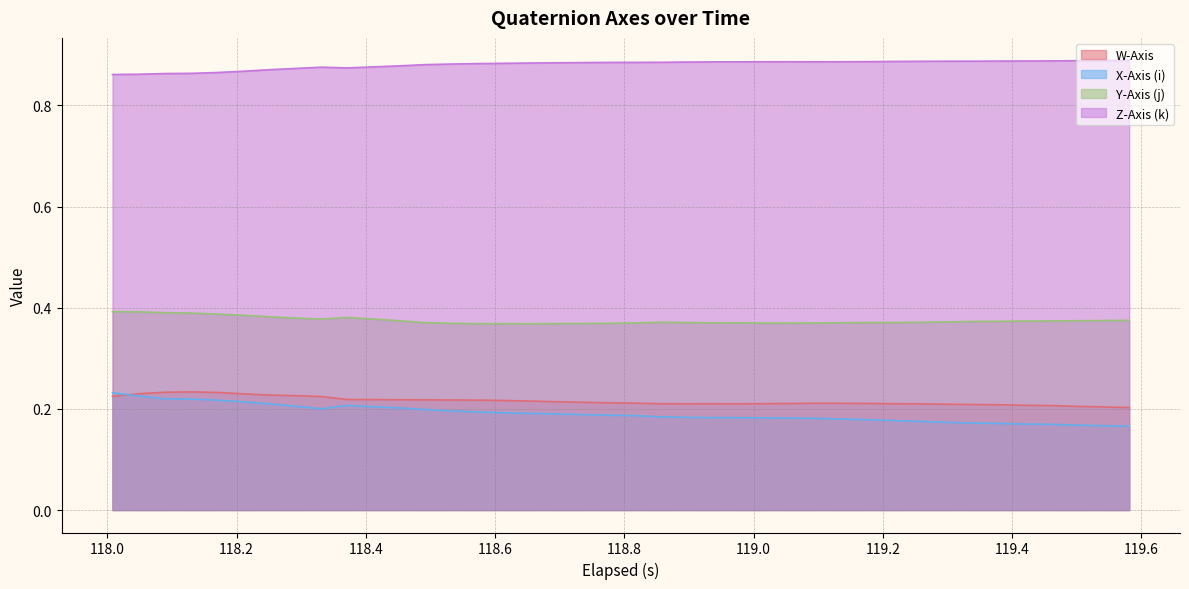

Which series has the largest total across all categories?

Z-Axis (k)